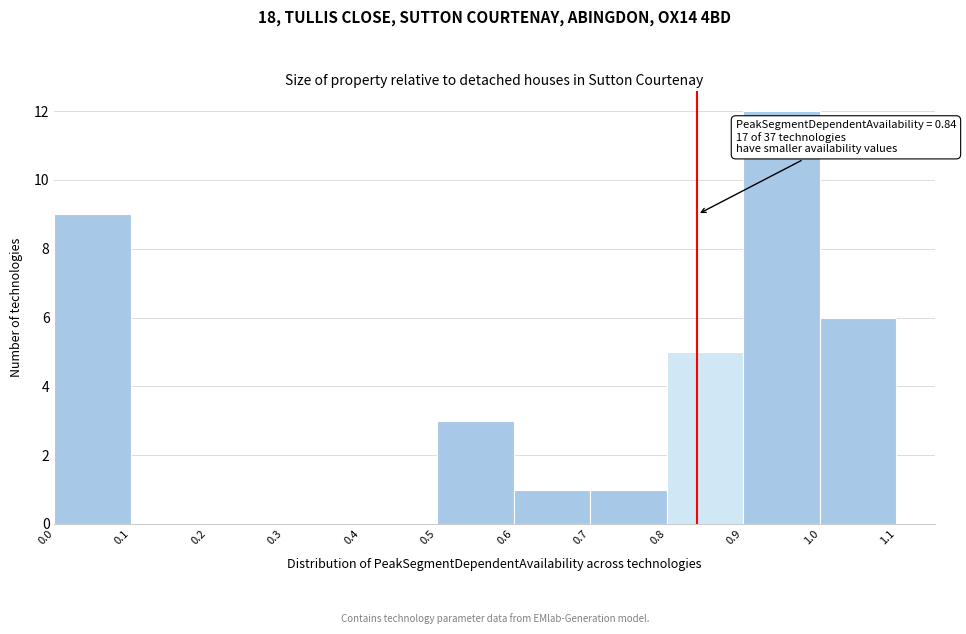

Over which range of the x-axis is the bar tallest?

0.9 to 1.0